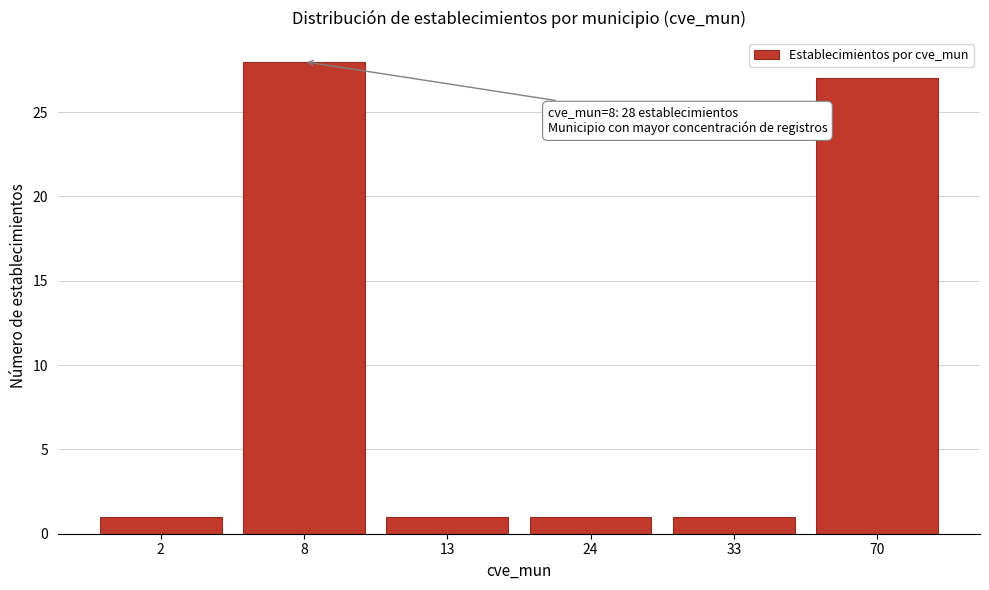

Reading left to right, list all the values displayed in this chart.

1	28	1	1	1	27